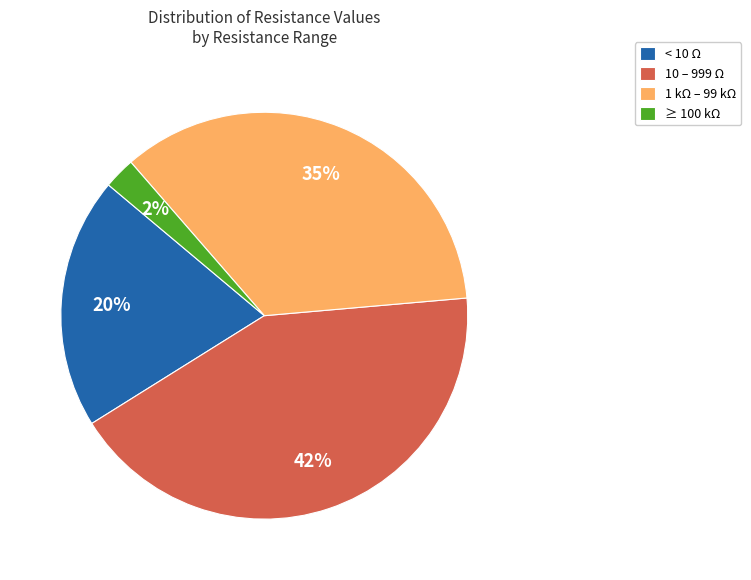

How many segments does this pie chart have?

4